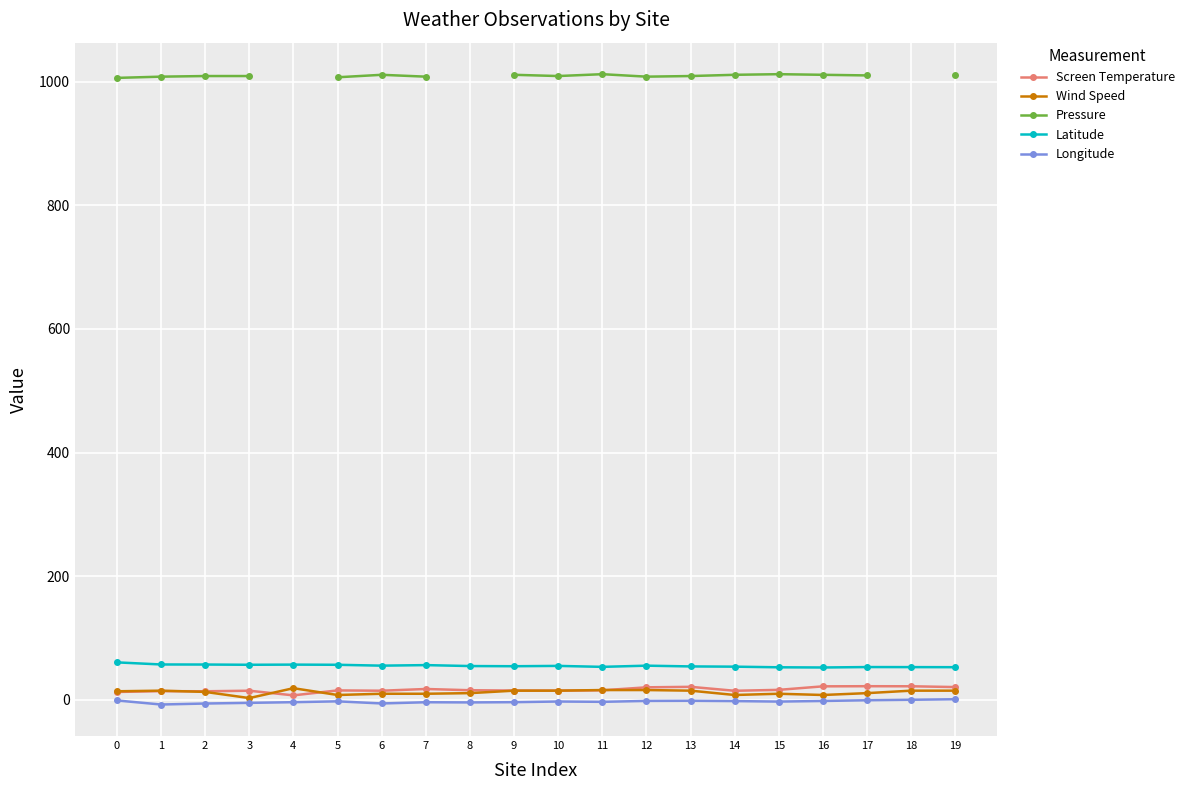

Is the value of Longitude at 1 greater than the value of Latitude at 14?

No